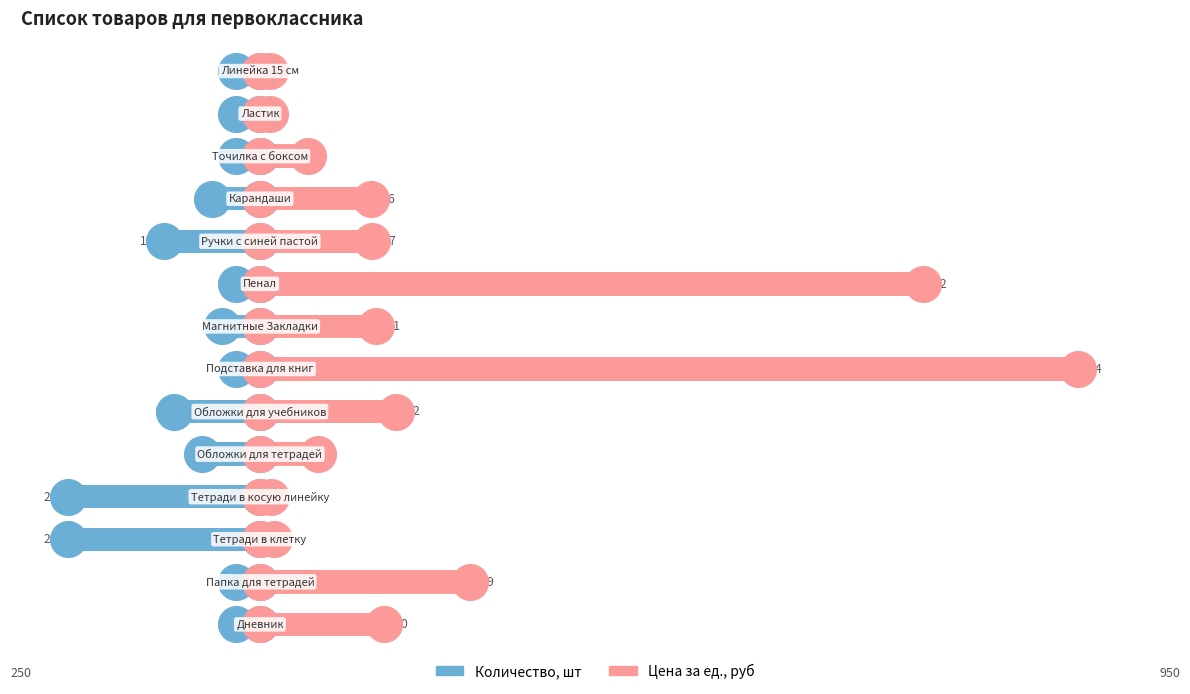

Is the value of Цена за ед., руб at 800 greater than the value of Количество, шт at 600?

Yes